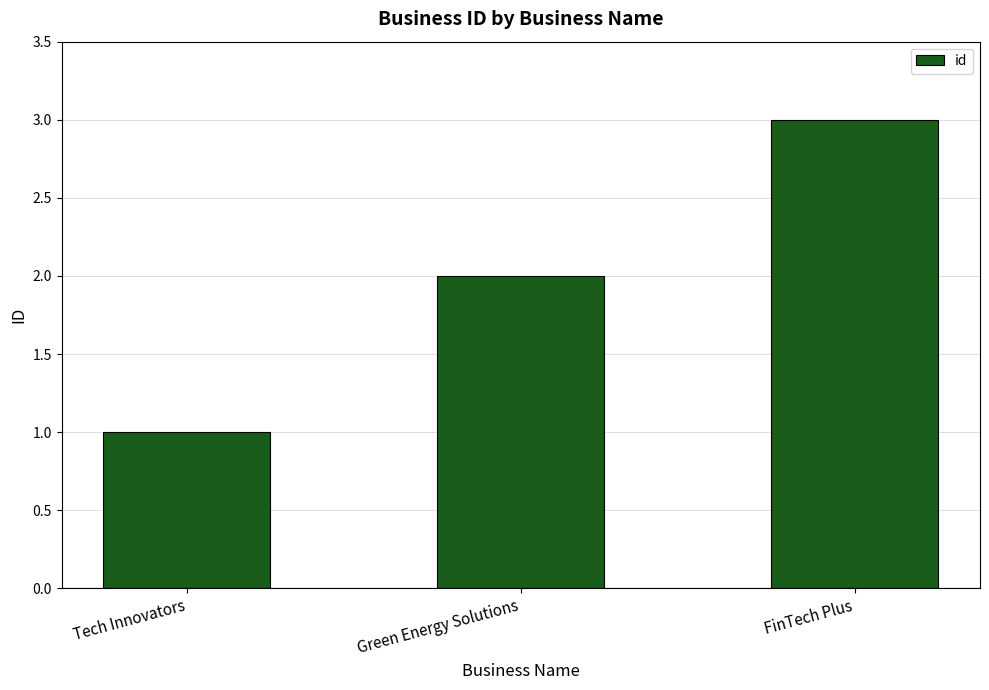

Approximately how many times larger is the value at FinTech Plus compared to Tech Innovators?

3.0